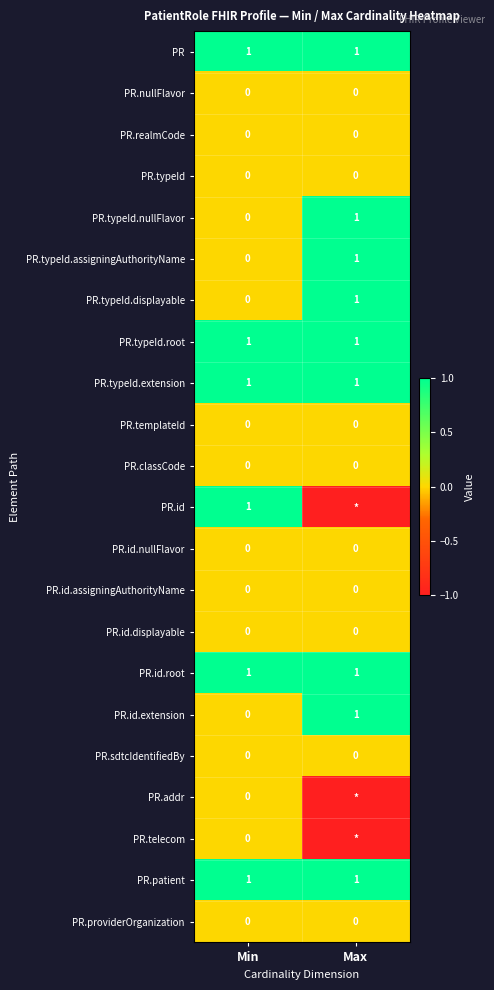

Is the value of PR.patient at Min greater than the value of PR.id.nullFlavor at Max?

Yes